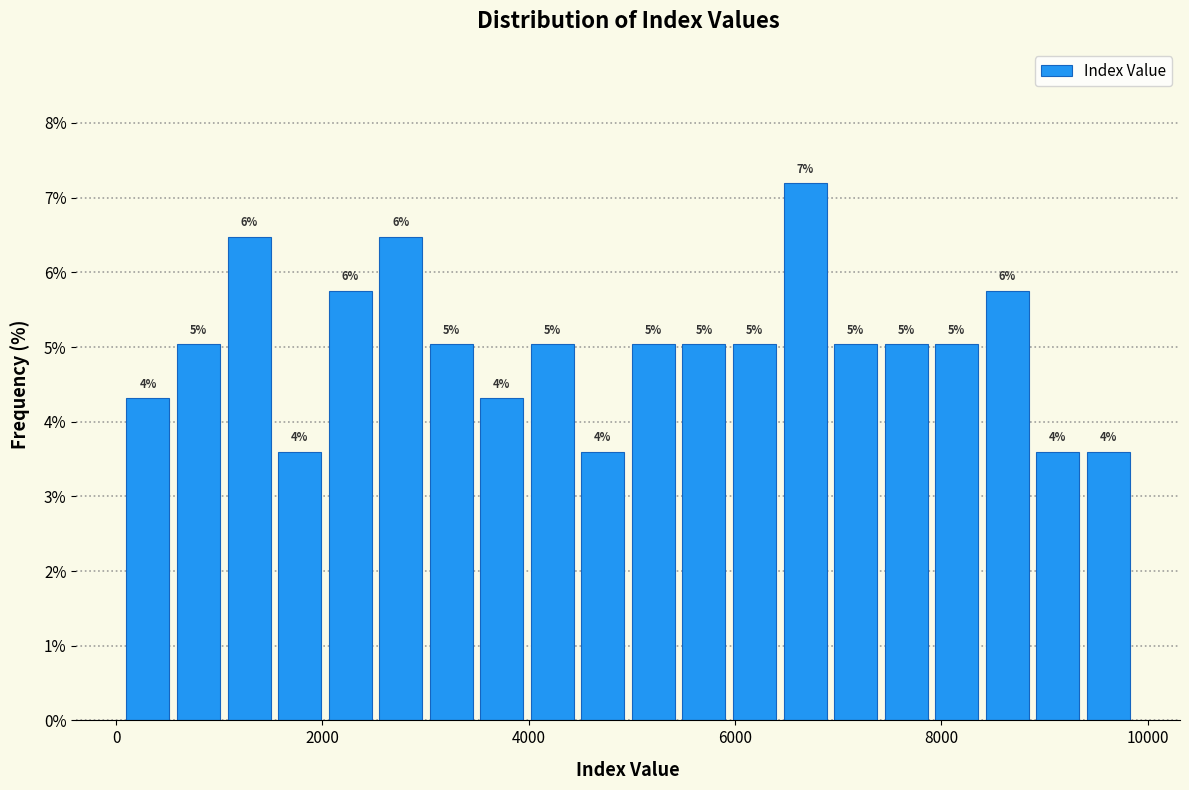

Around what value on the x-axis is the tallest bar? Give the approximate position of its centre, as read against the axis.

6600